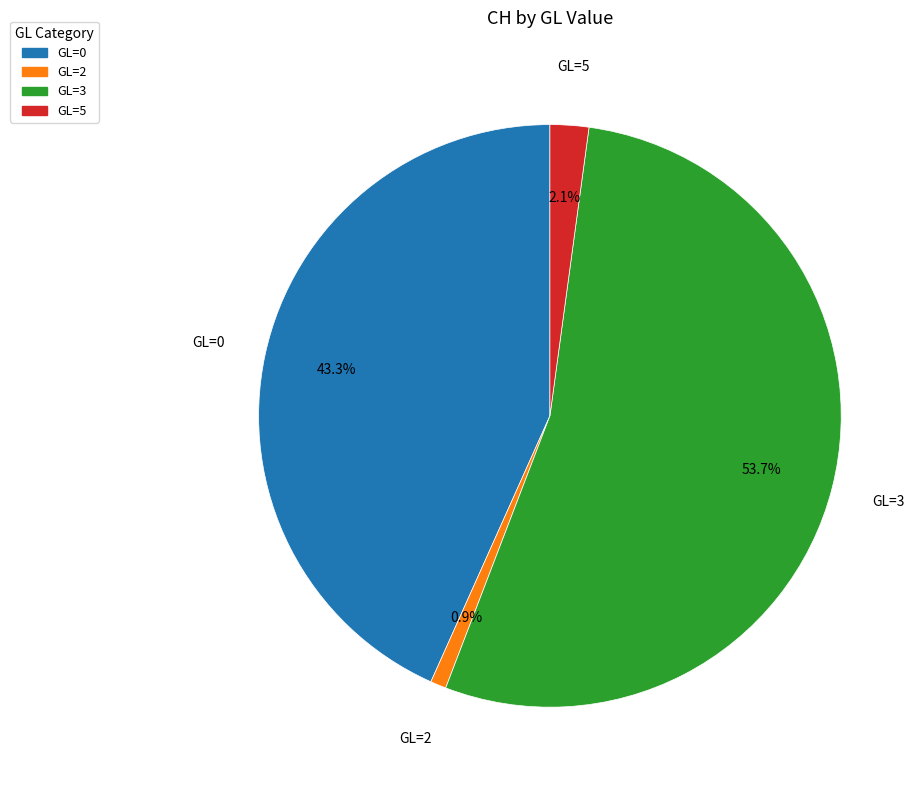

Which has a higher value, GL=3 or GL=2?

GL=3